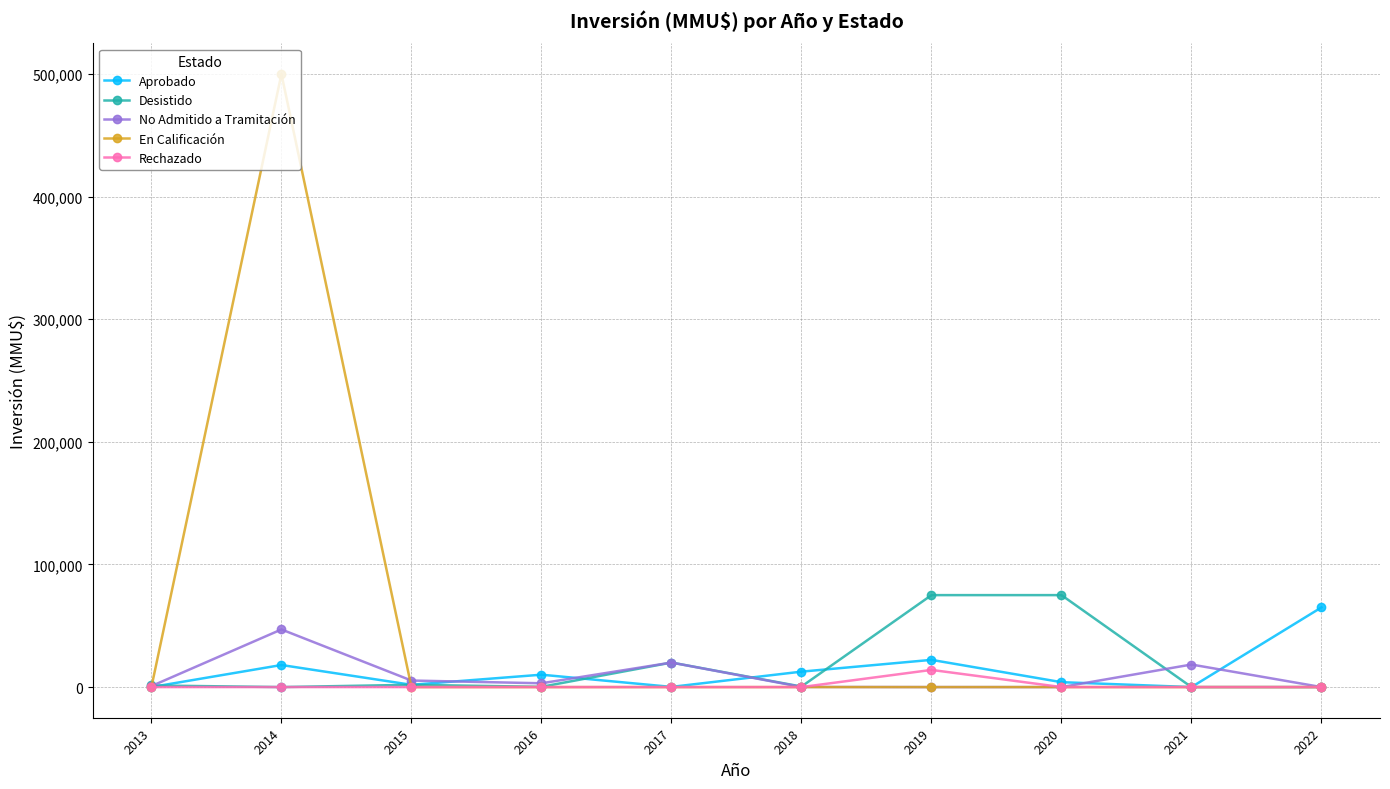

Which series has the widest spread of values?

En Calificación